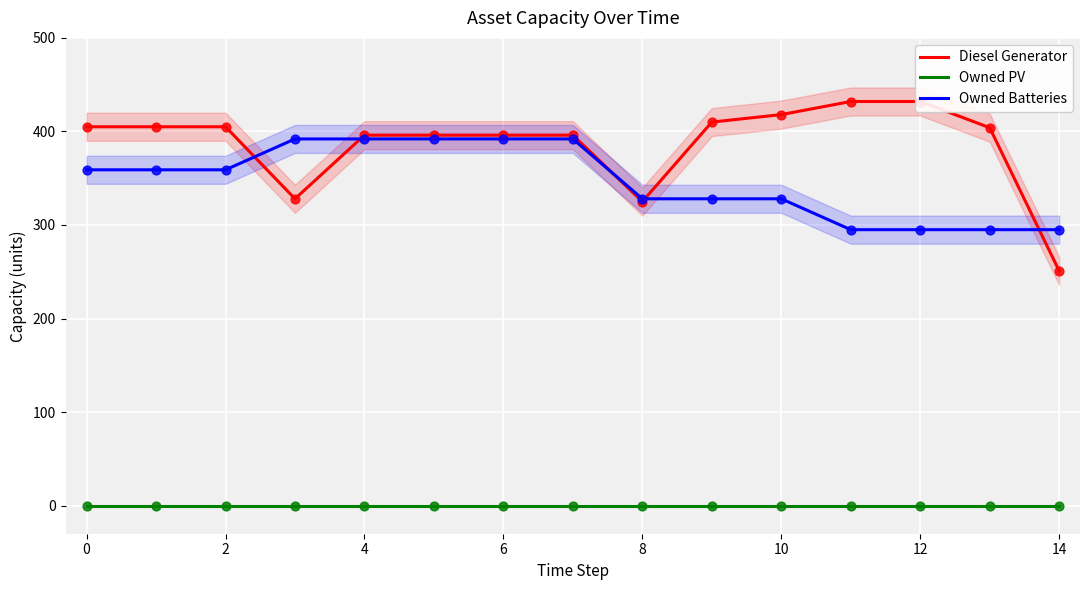

What are all the series names shown in the legend?

Diesel Generator, Owned PV, Owned Batteries